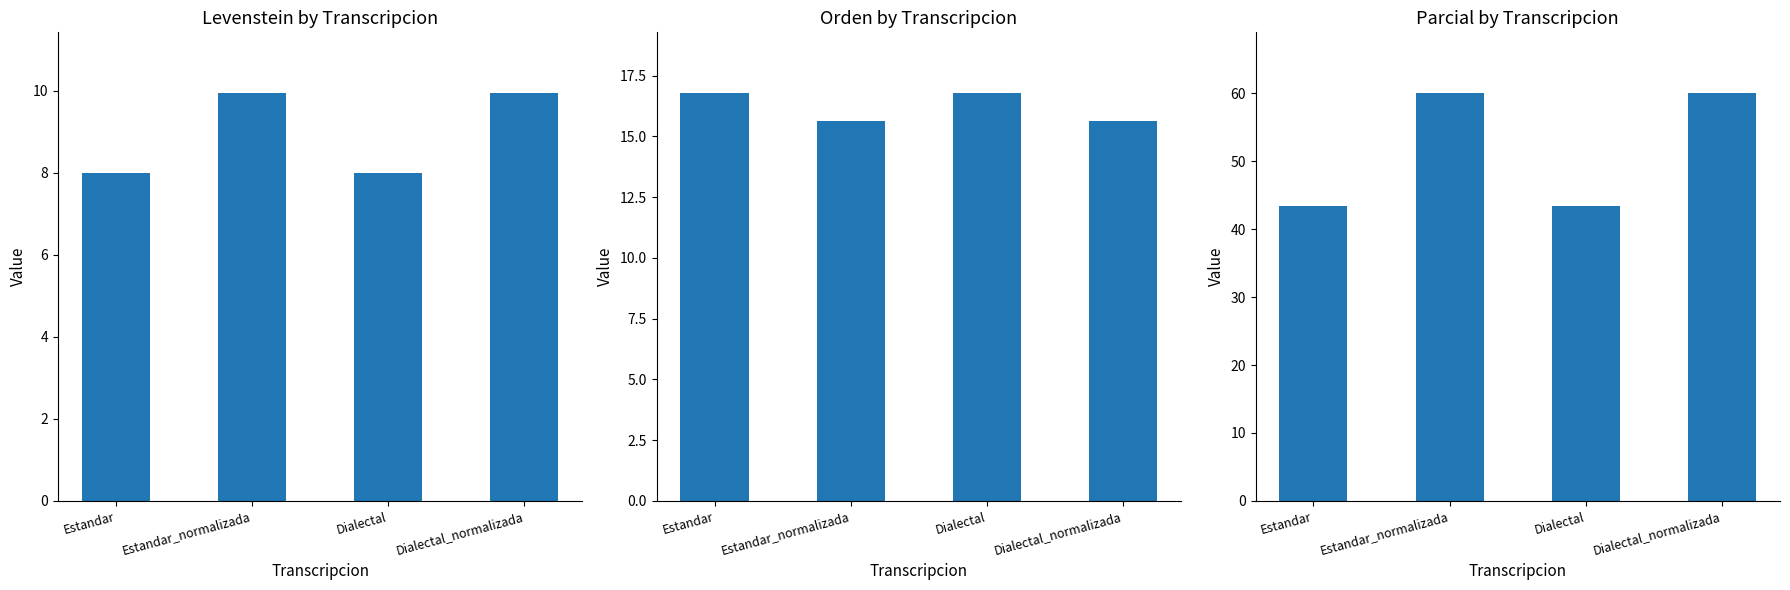

What is the sum of all Levenstein values?

35.9